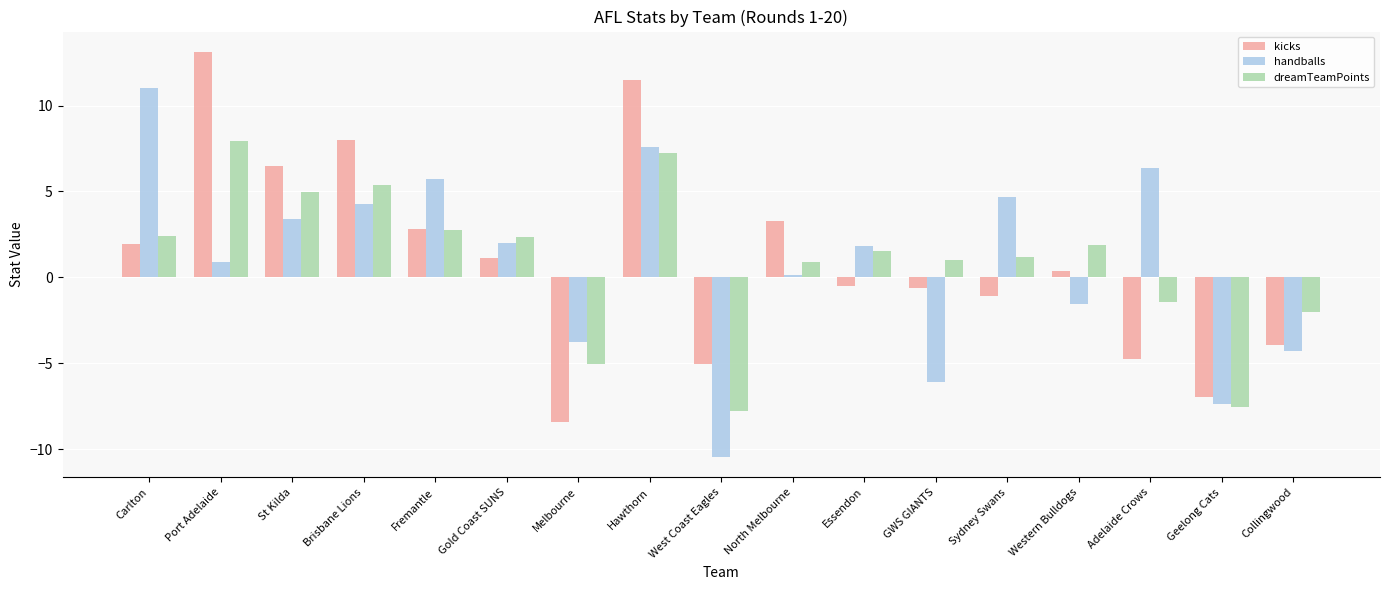

What position from the right is Geelong Cats?

2